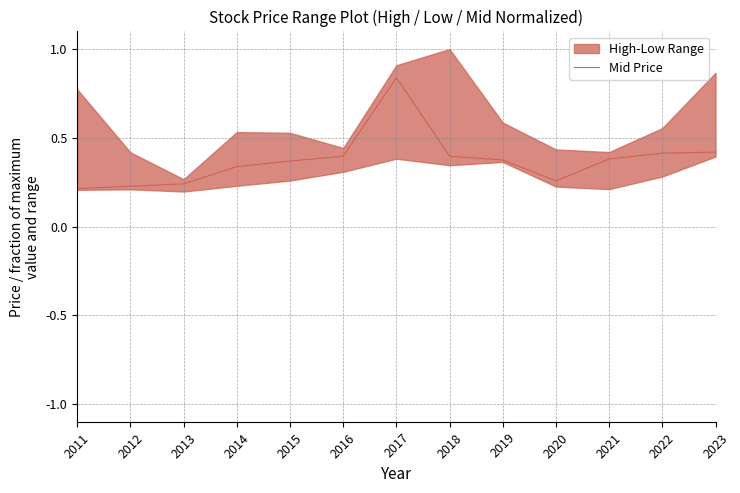

The value at 2019 is 0.4. True or false?

True